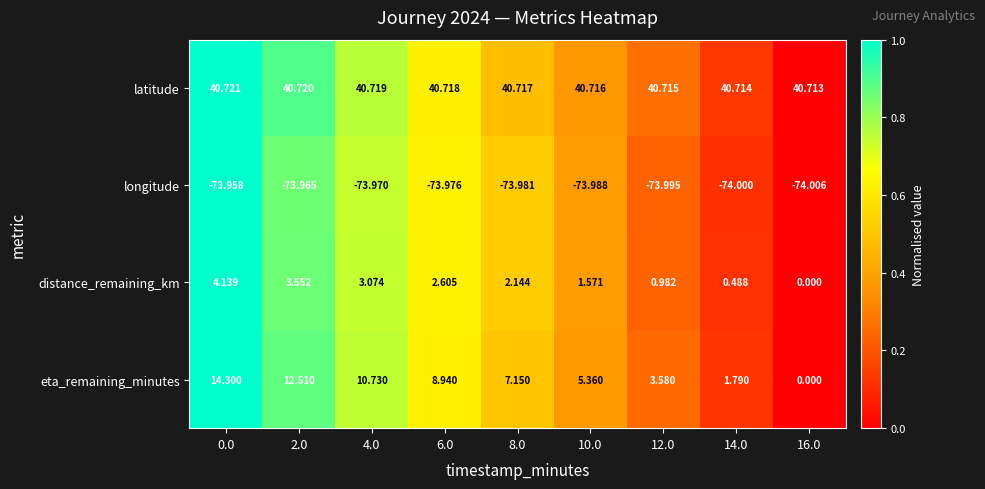

What is the total value across all series at 14.0?

-31.0